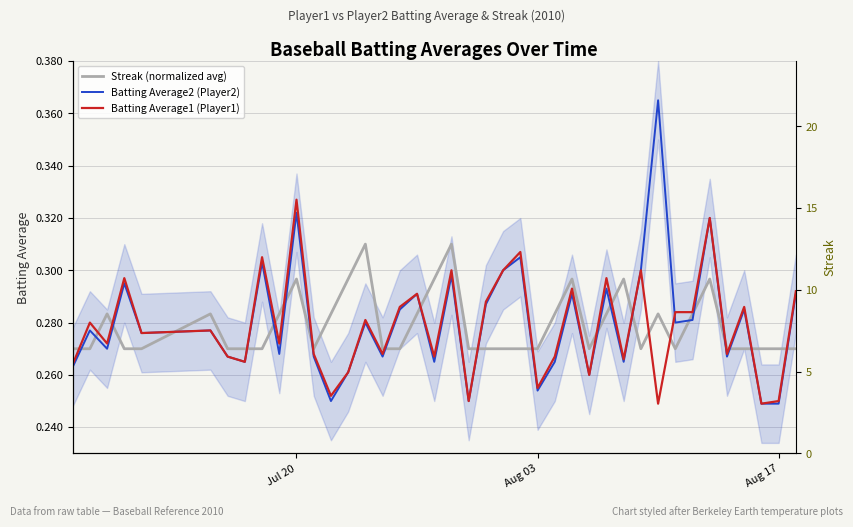

What is the value of the Streak (normalized avg) point at the 37th from the left?

0.3